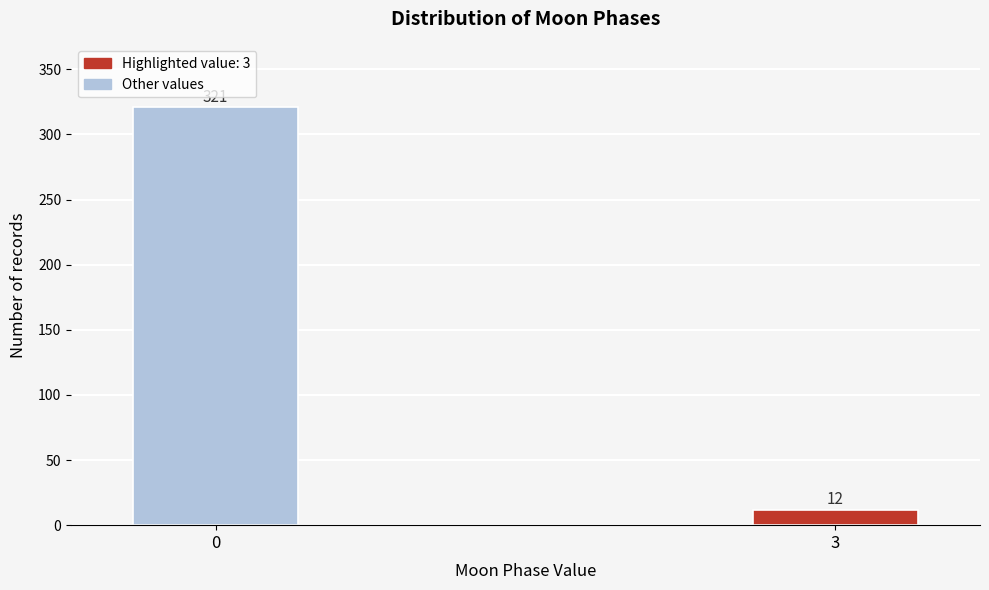

Reading left to right, transcribe all the data shown in this chart.

0=321	3=12